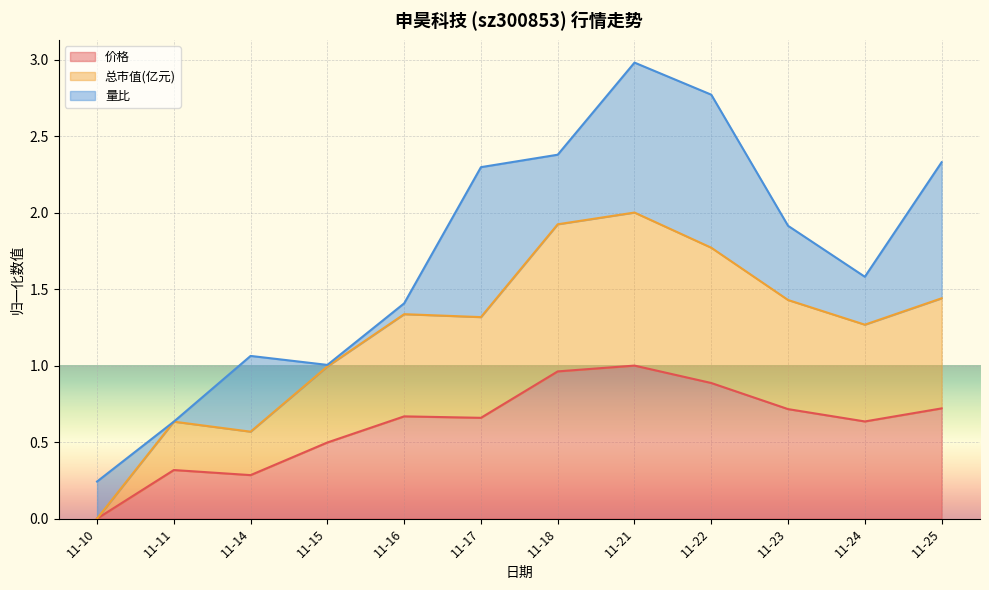

At which category is the sum across all series the highest?

11-21